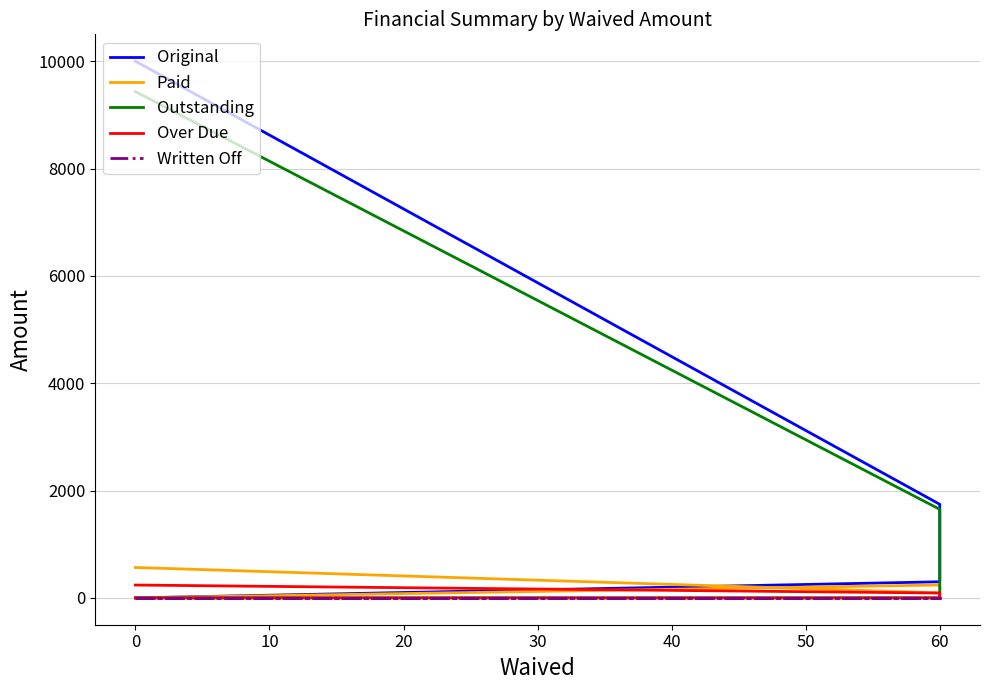

How many data points in Original are less than 1743?

2